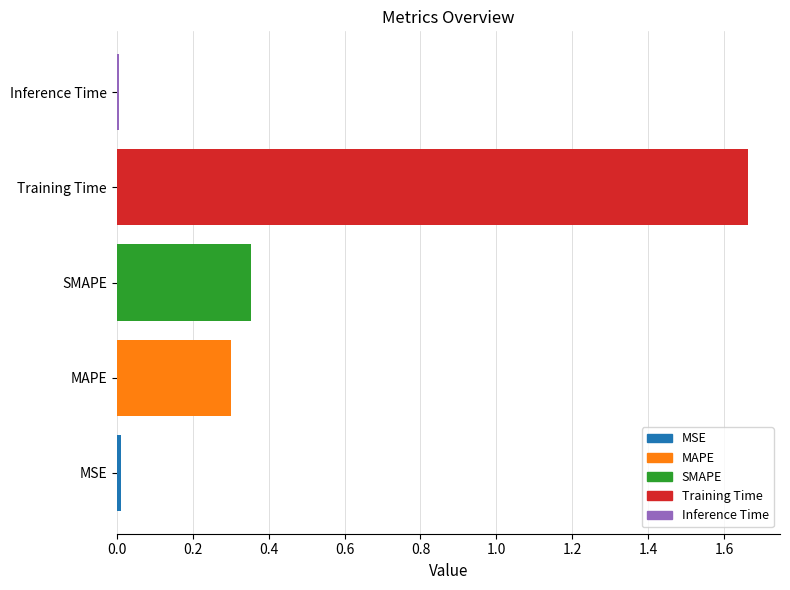

At which category does the chart reach its peak across all series?

Training Time